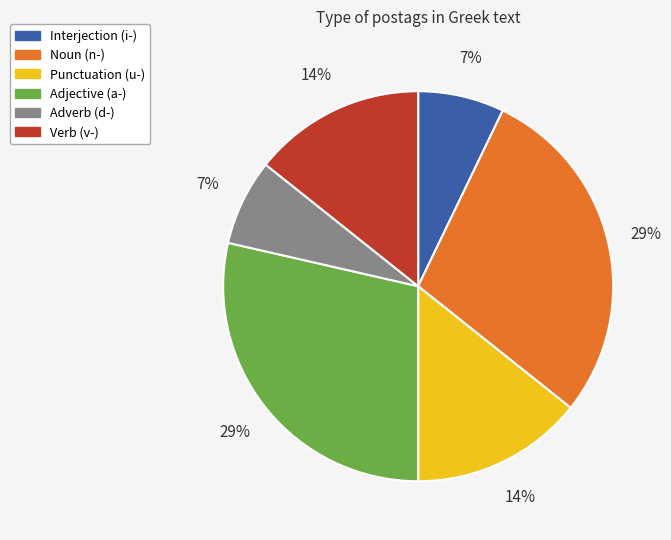

To the nearest percent, what is the average slice percentage?

17%